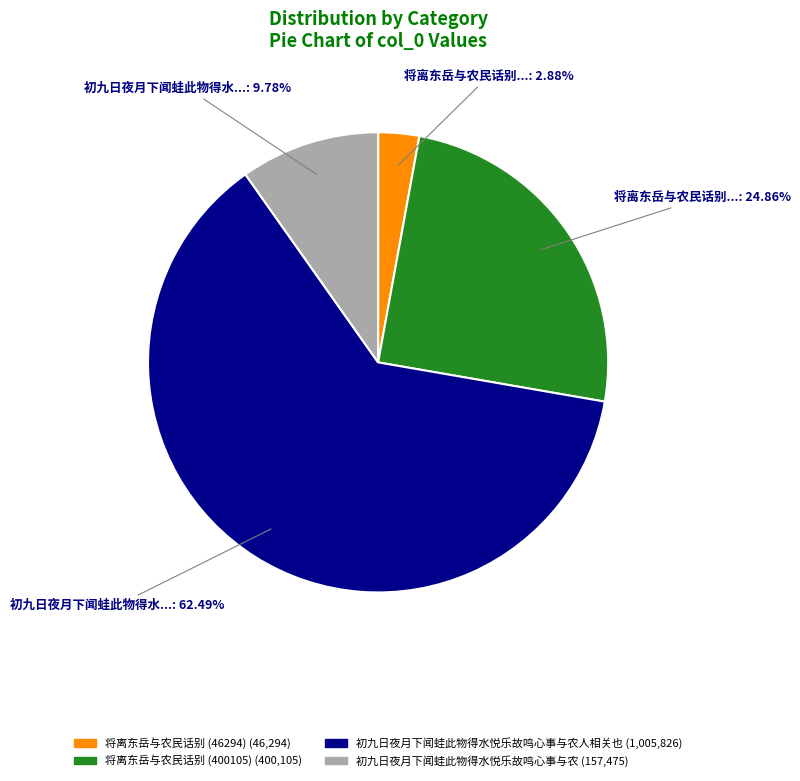

Count the number of slices in the pie.

4